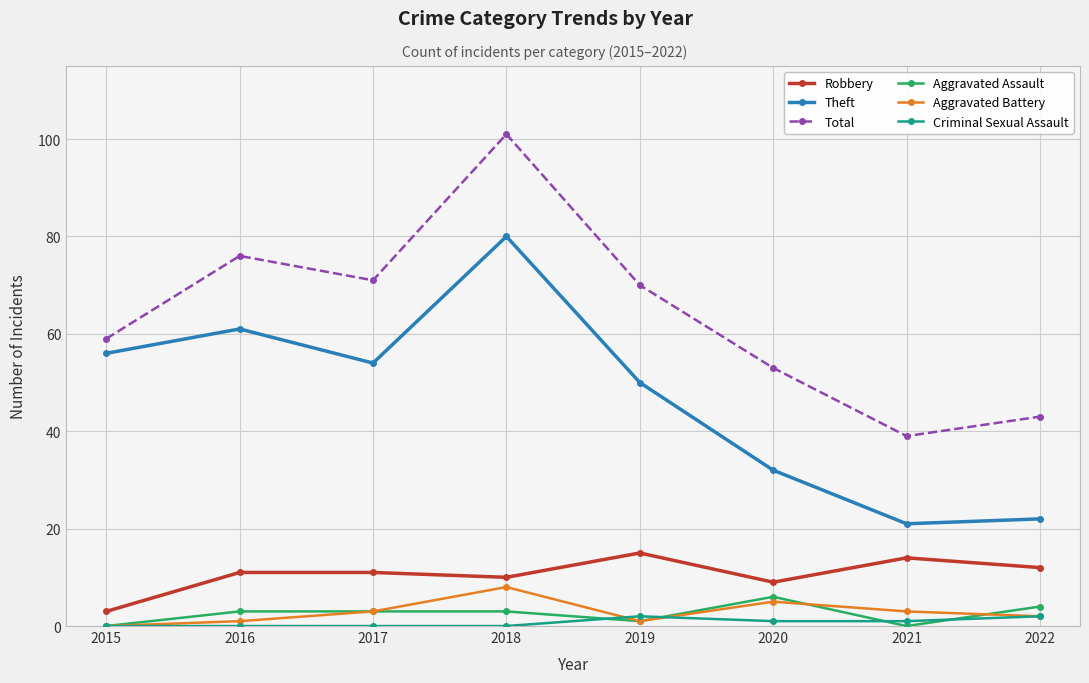

Where is the first local minimum for Theft?

2017